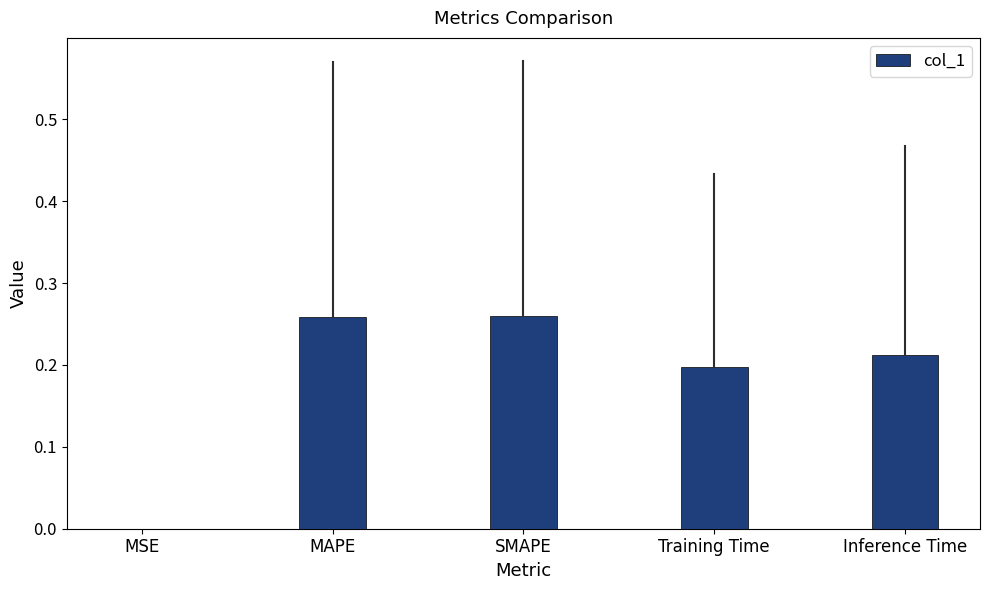

What is the sum of all values?

0.9